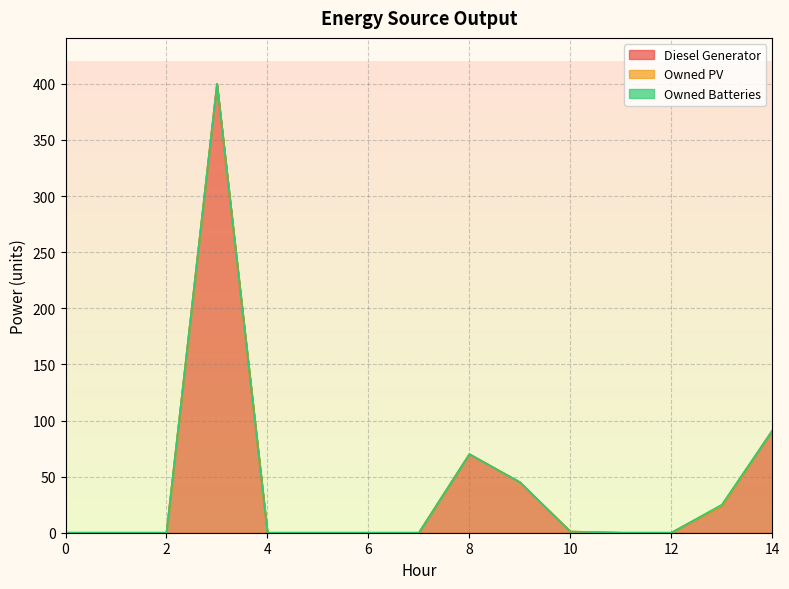

Which series has the largest range (max minus min)?

Diesel Generator